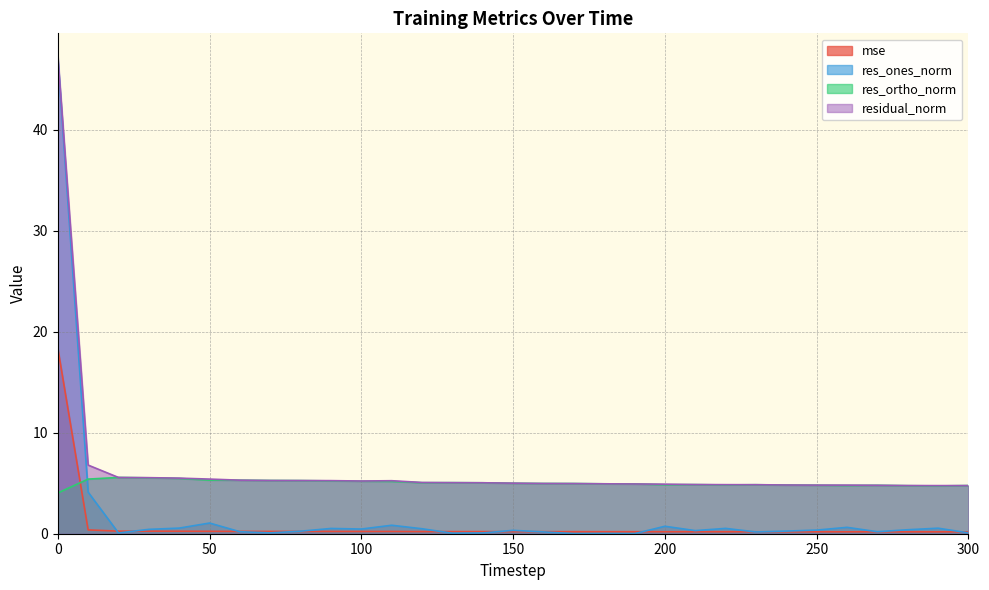

What is the total value across all series at 180?

10.1